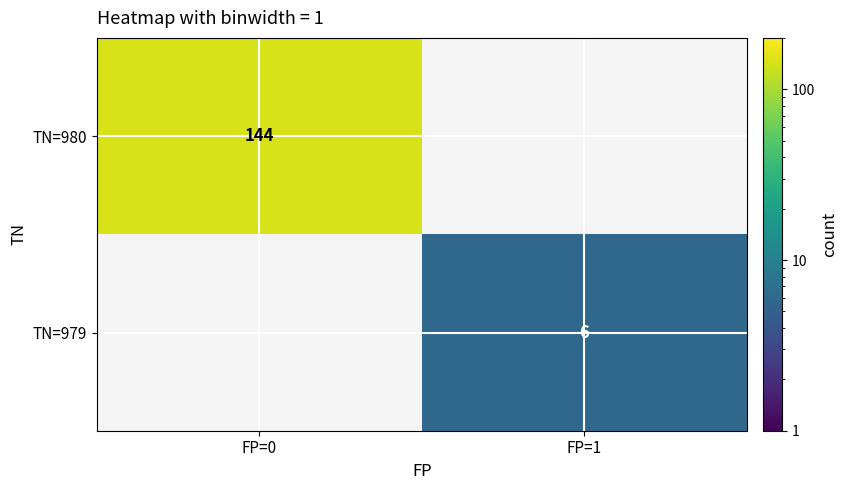

The value of TN=980 at FP=0 is 144. True or false?

True